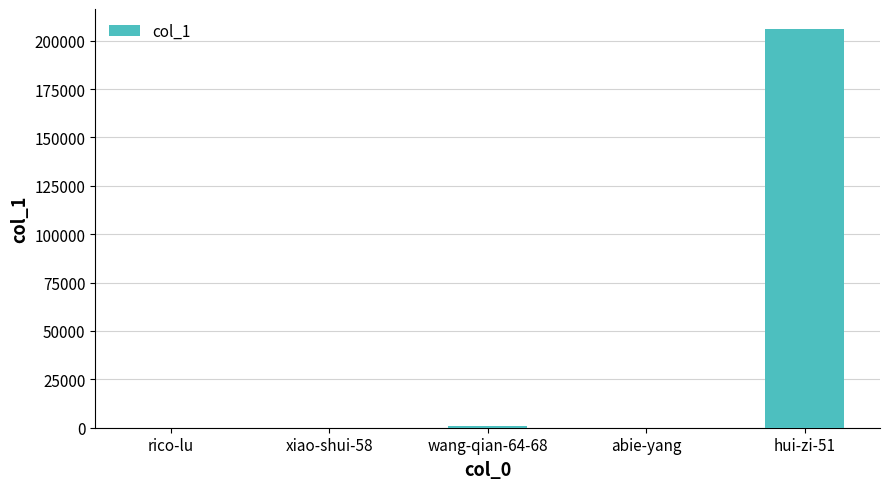

What is the maximum value shown in the chart?

206100